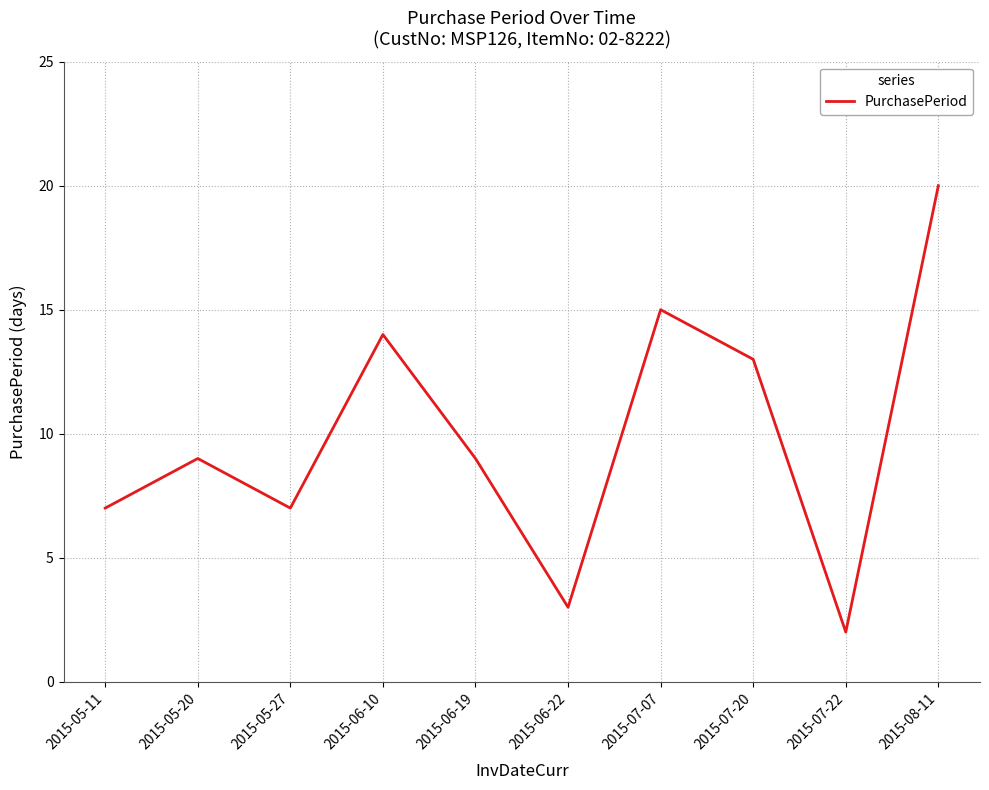

Reading right to left, transcribe all the data shown in this chart.

2015-08-11=20	2015-07-22=2	2015-07-20=13	2015-07-07=15	2015-06-22=3	2015-06-19=9	2015-06-10=14	2015-05-27=7	2015-05-20=9	2015-05-11=7